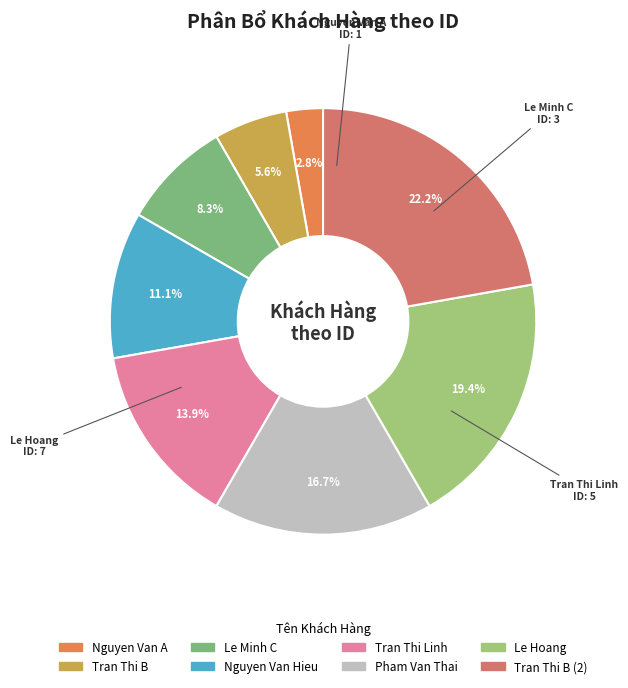

Count the number of slices in the pie.

8